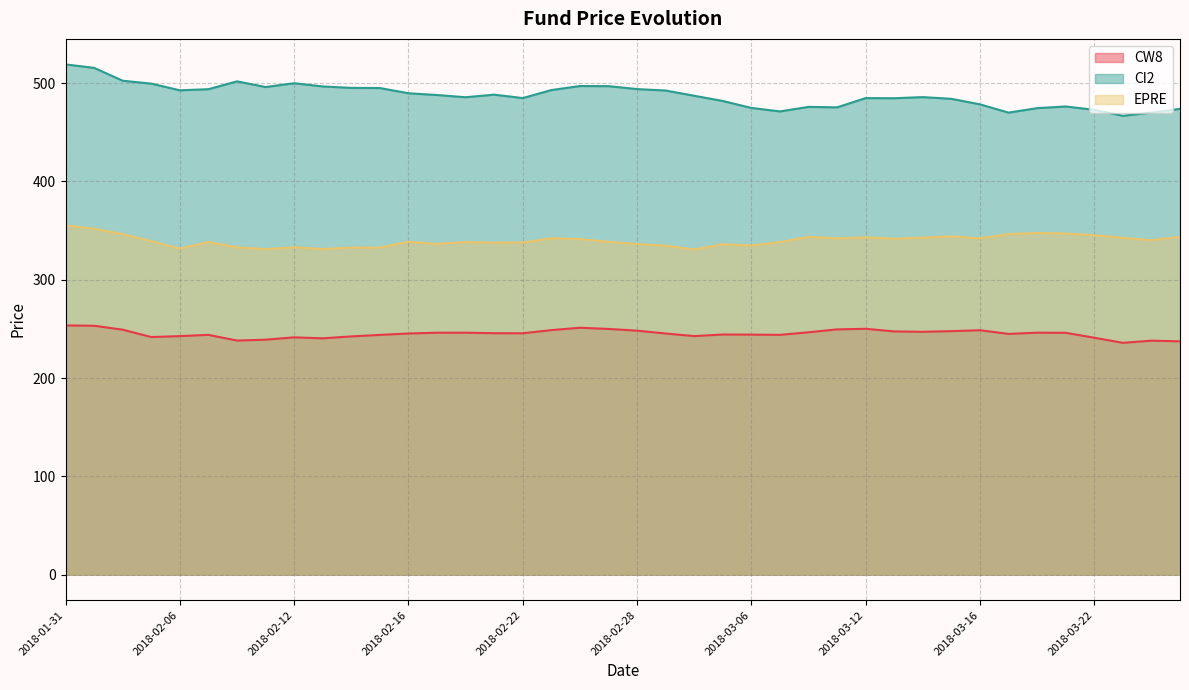

How many data points in EPRE are above 339?

20